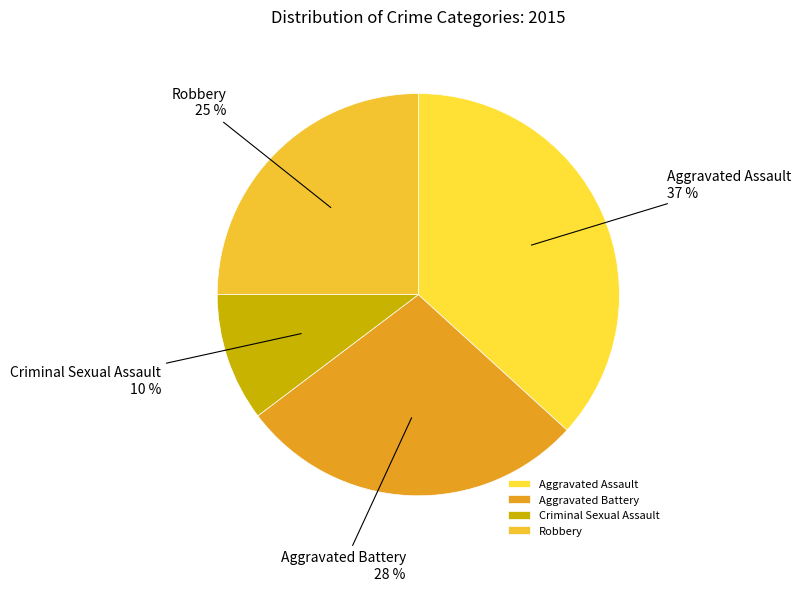

What is the ratio of the value at Aggravated Battery to the value at Robbery?

1.1